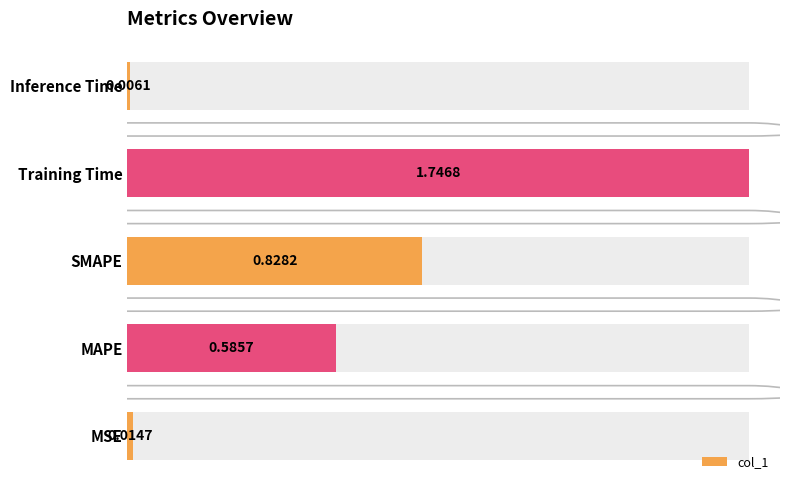

How many bars are there in total?

5